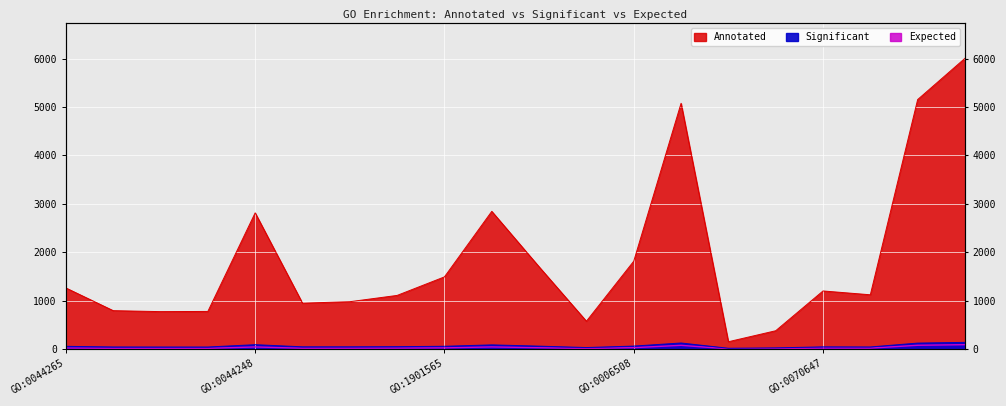

How many values in the Expected series are below 17?

10